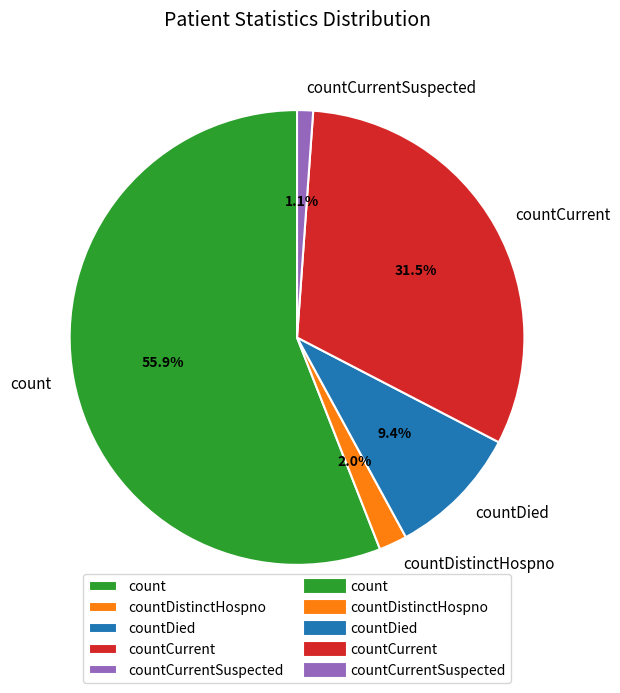

How many segments does this pie chart have?

5